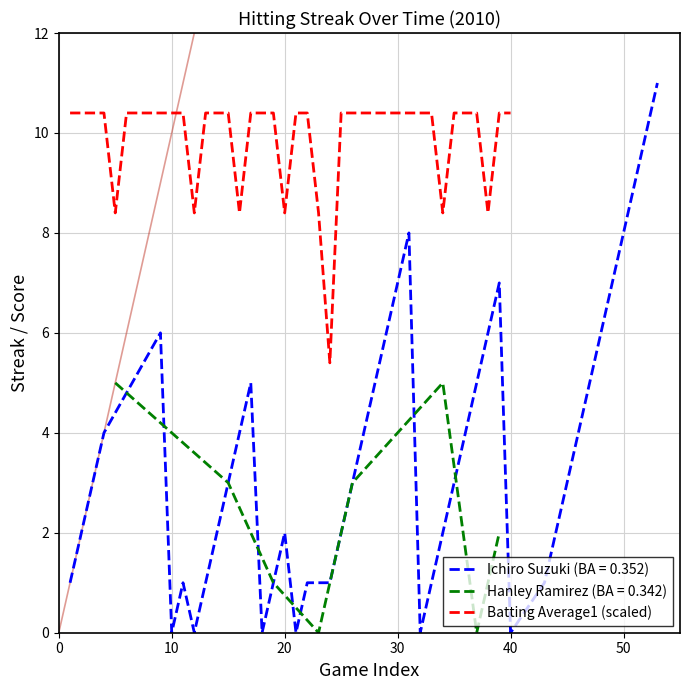

What is the highest value of the Batting Average1 (scaled) series?

10.4